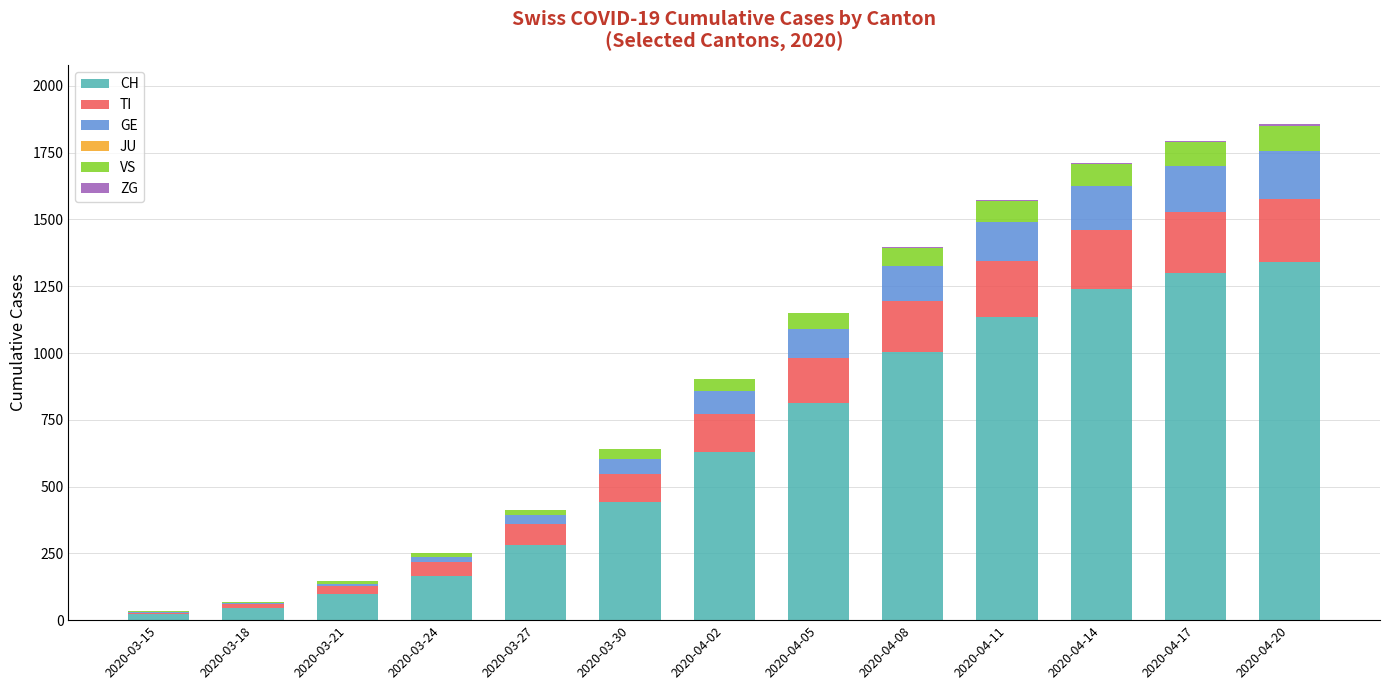

At which category is the sum across all series the highest?

2020-04-20